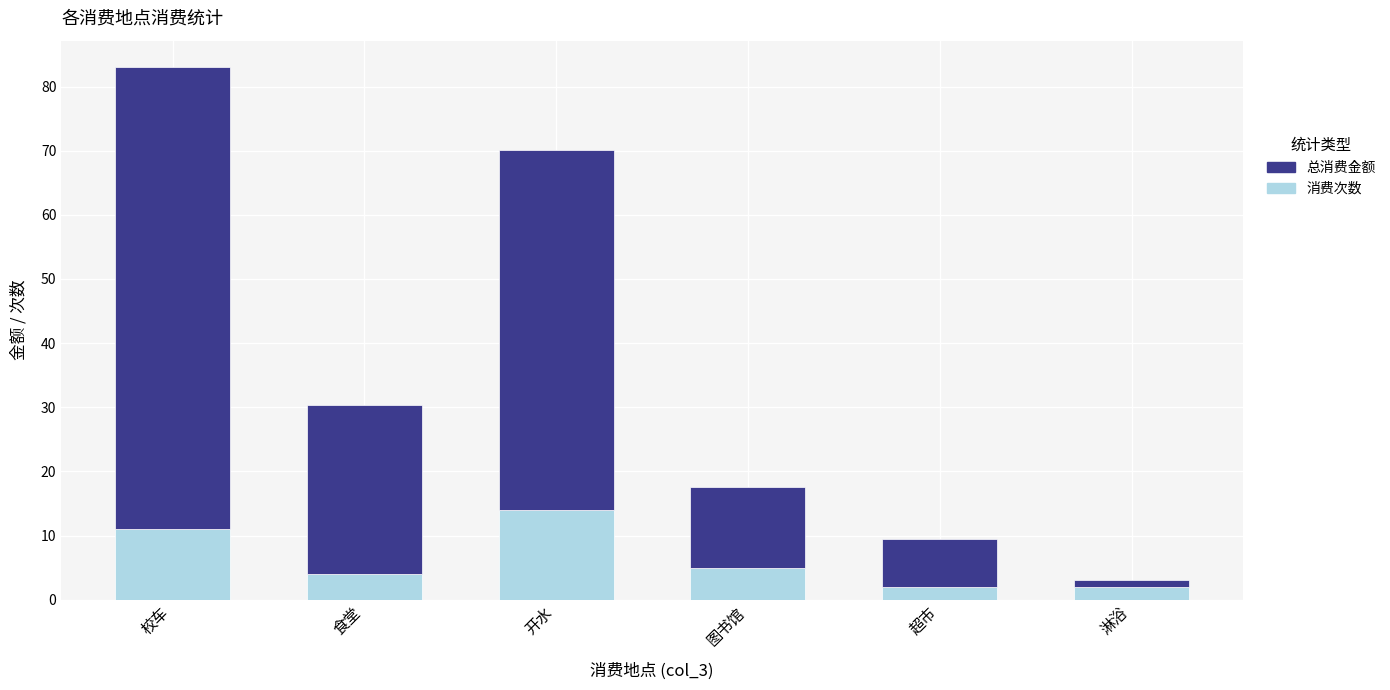

At which category is the sum across all series the highest?

校车